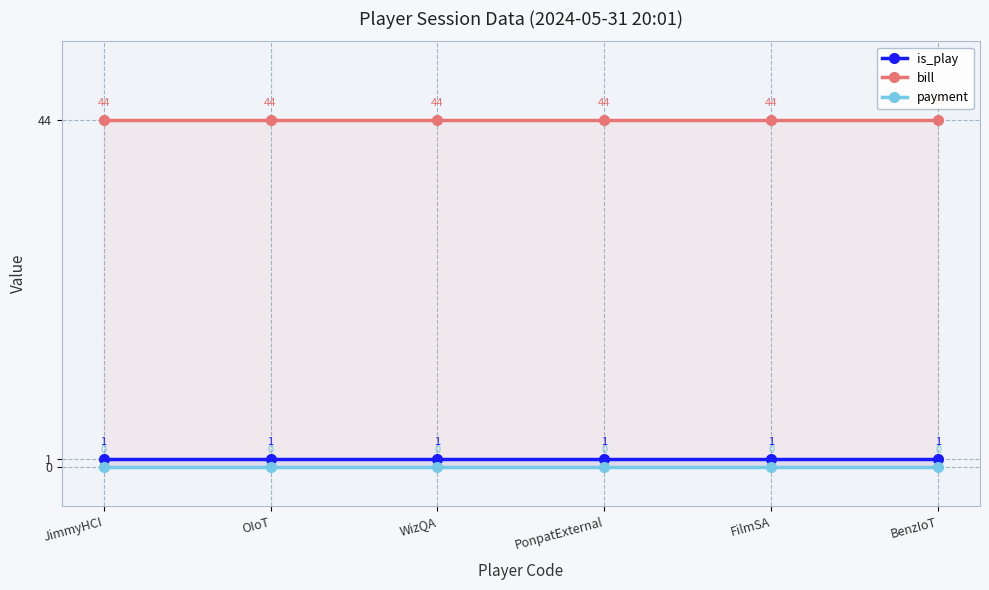

True or false: bill and payment cross at least once.

False